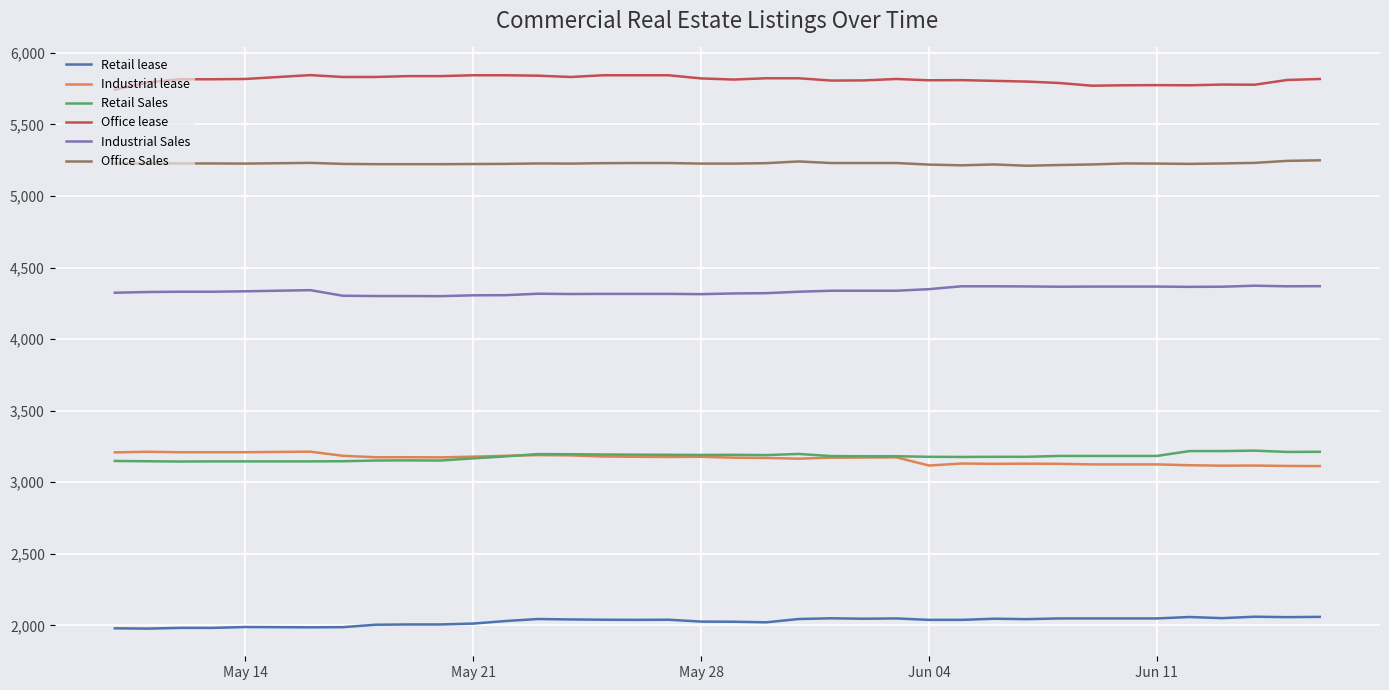

Which series has the largest total across all categories?

Office lease